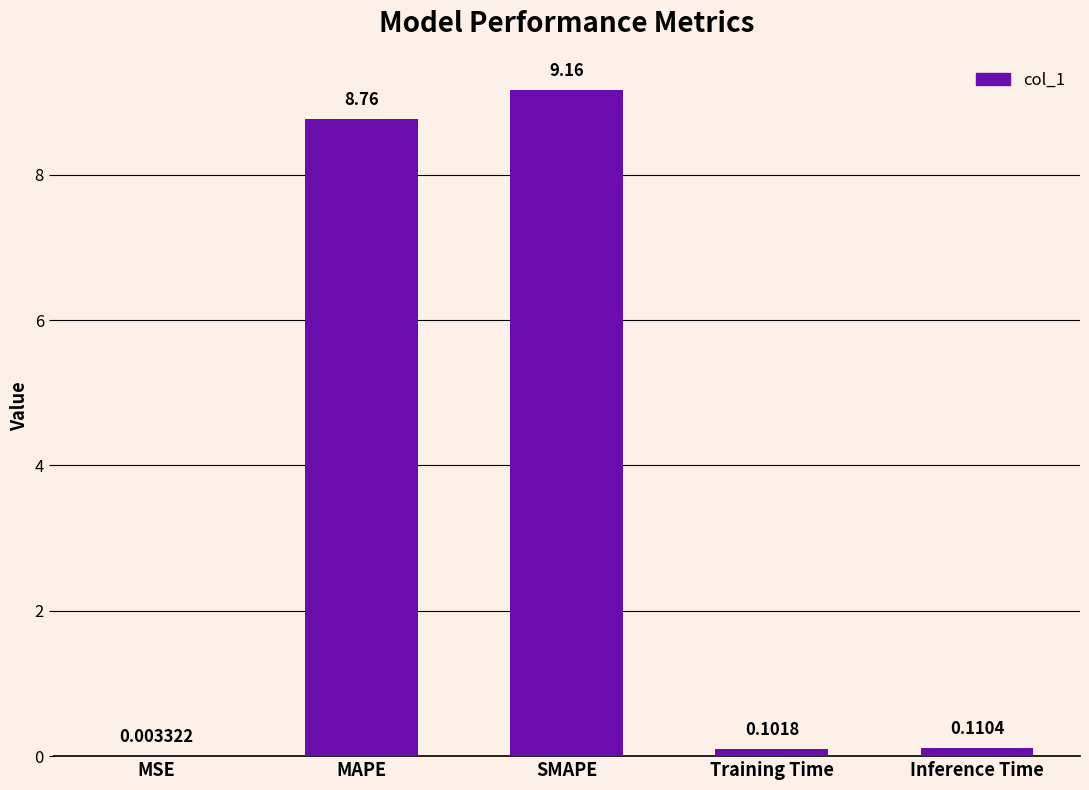

At which category does the chart reach its peak across all series?

SMAPE